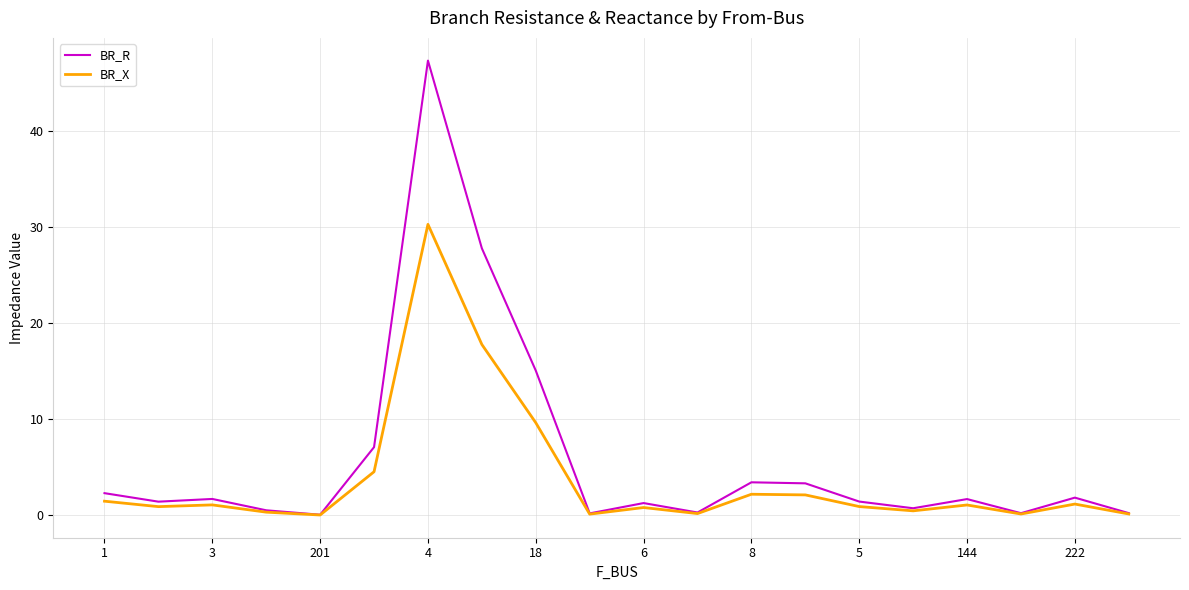

What is the difference between the second highest and second lowest values in the BR_X series?

17.6